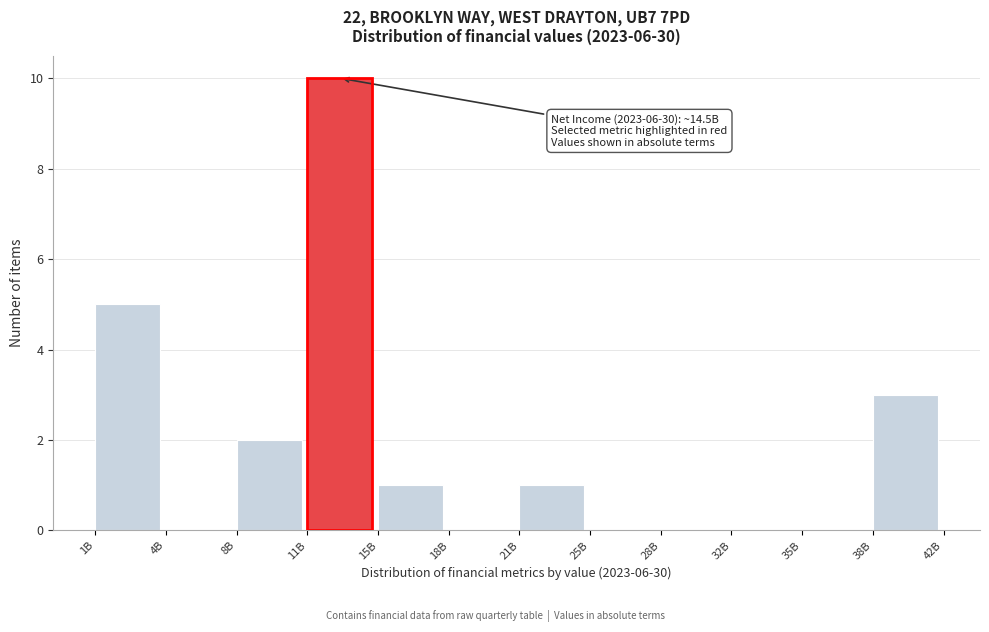

Reading left to right, extract all data points from this chart.

1B=5	4B=0	8B=2	11B=10	15B=1	18B=0	21B=1	25B=0	28B=0	32B=0	35B=0	38B=3